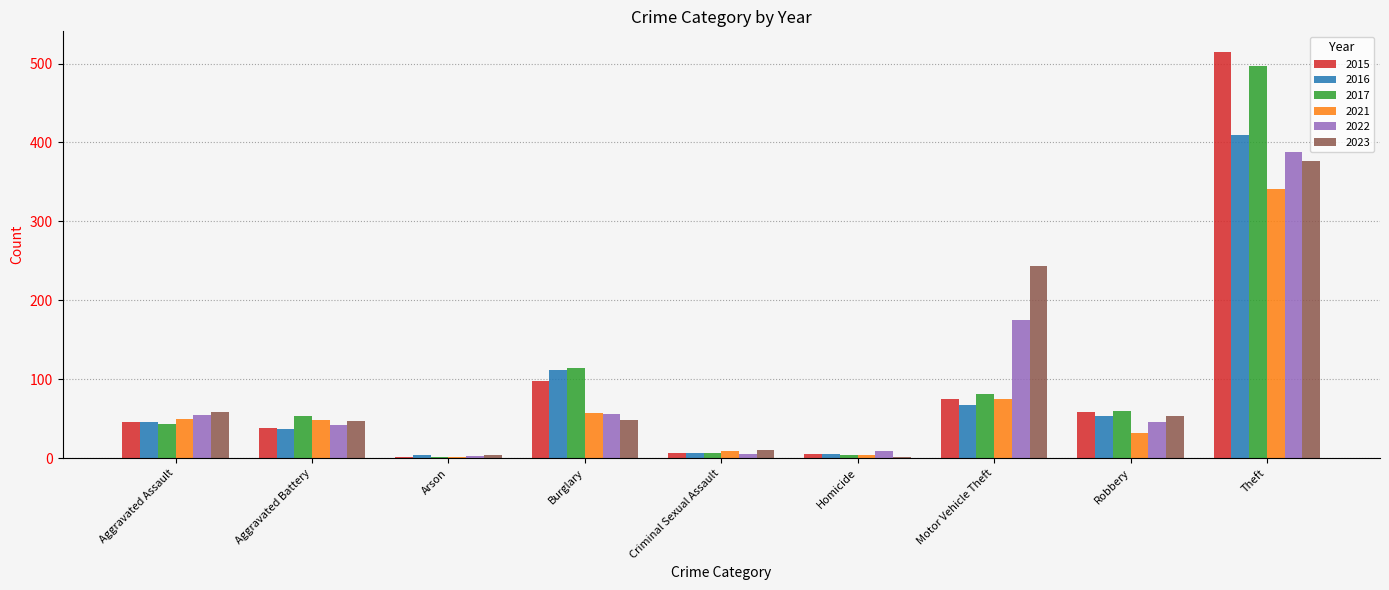

What is the difference between the 2015 values at Burglary and Aggravated Battery?

60